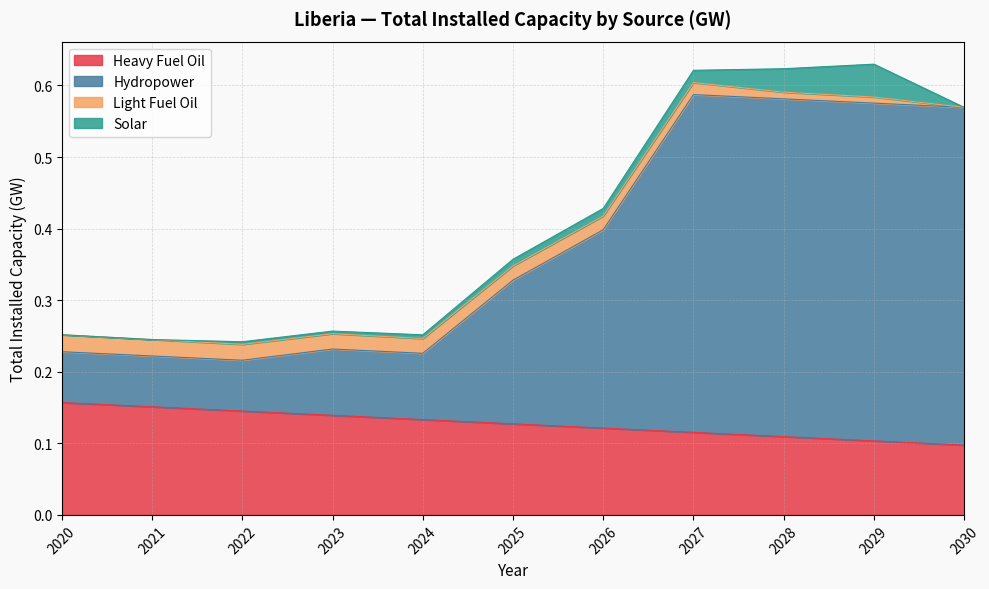

Does the chart display data point markers on the line(s)?

No